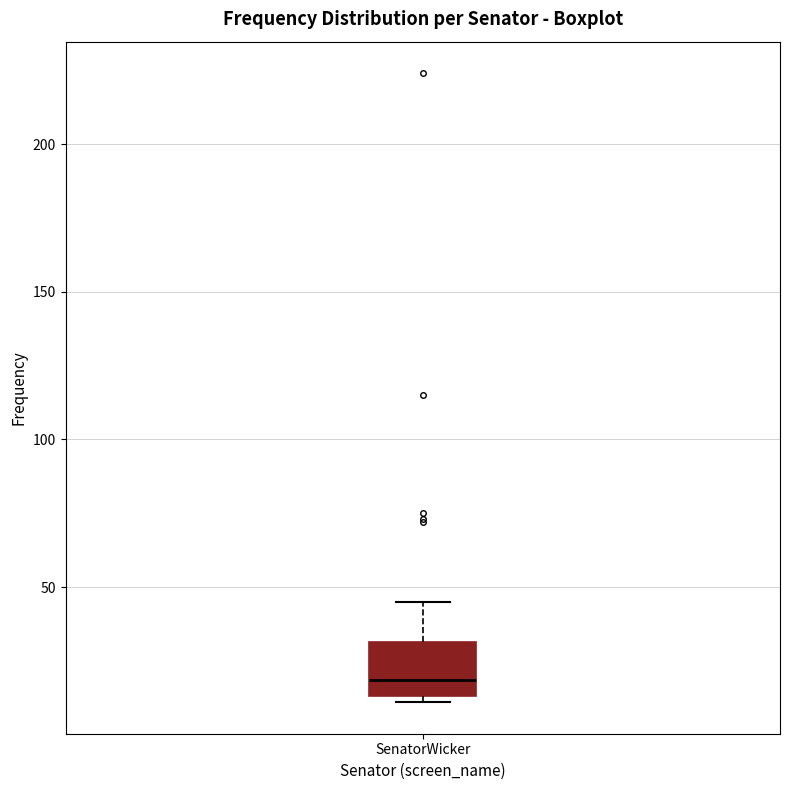

Transcribe this box plot: give where the median line is, the range the box spans, and where the two whiskers end, as read against the y-axis. The values are not printed on the chart, so give them approximately, as read against the axis.

median 20, box 15 to 30, whiskers 10 to 45